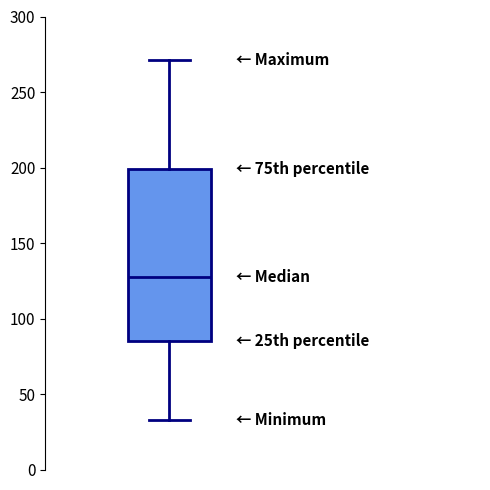

Read this box plot against the y-axis: the position of the median line, the range covered by the box, and the ends of both whiskers. The values are not printed on the chart, so give them approximately, as read against the axis.

median 130, box 85 to 200, whiskers 35 to 270